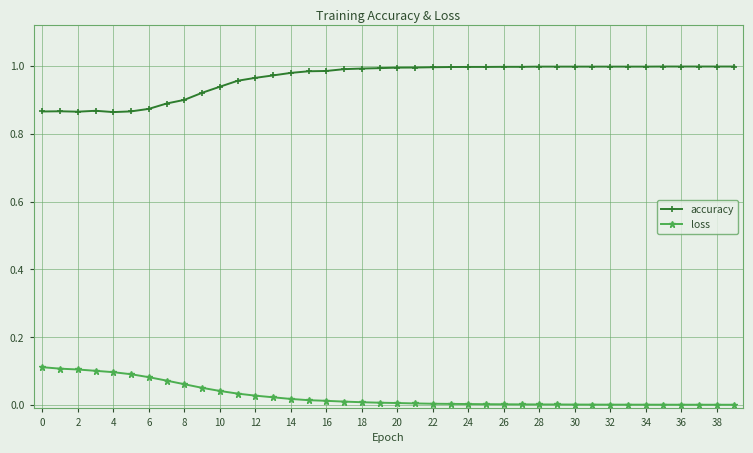

How many data points does each series have?

40